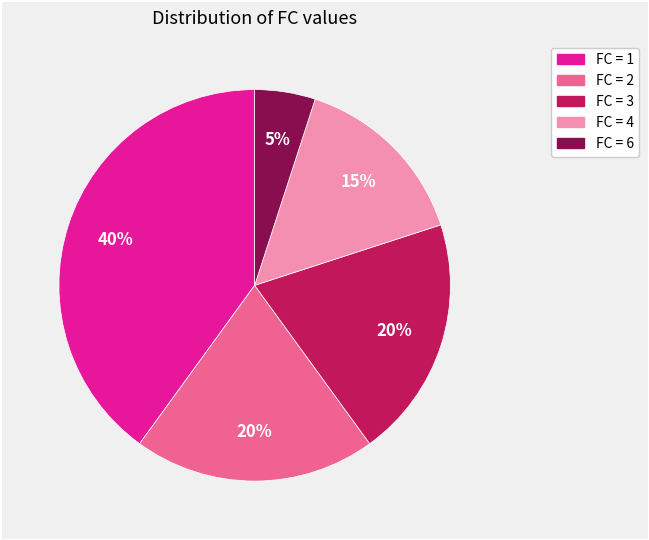

To the nearest percent, what is the average slice percentage?

20%